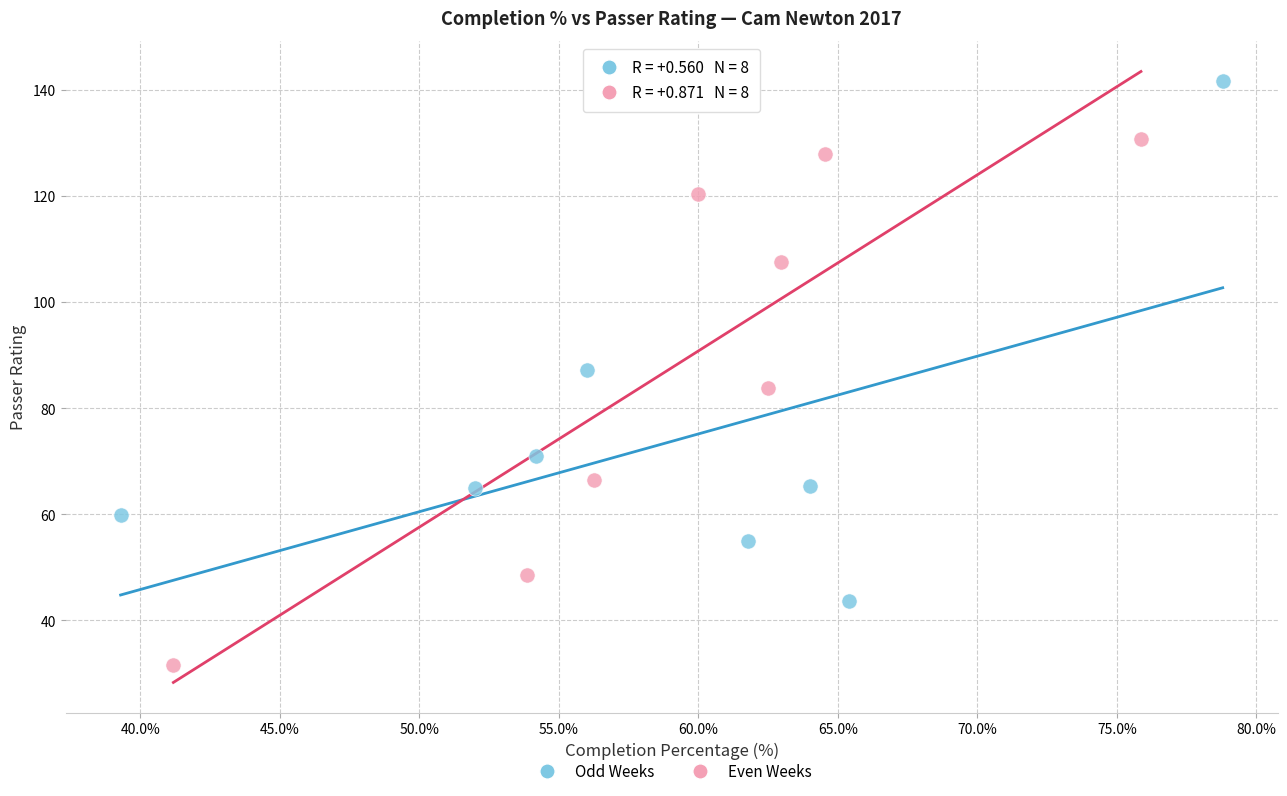

Which series reaches the maximum Y coordinate?

Odd Weeks